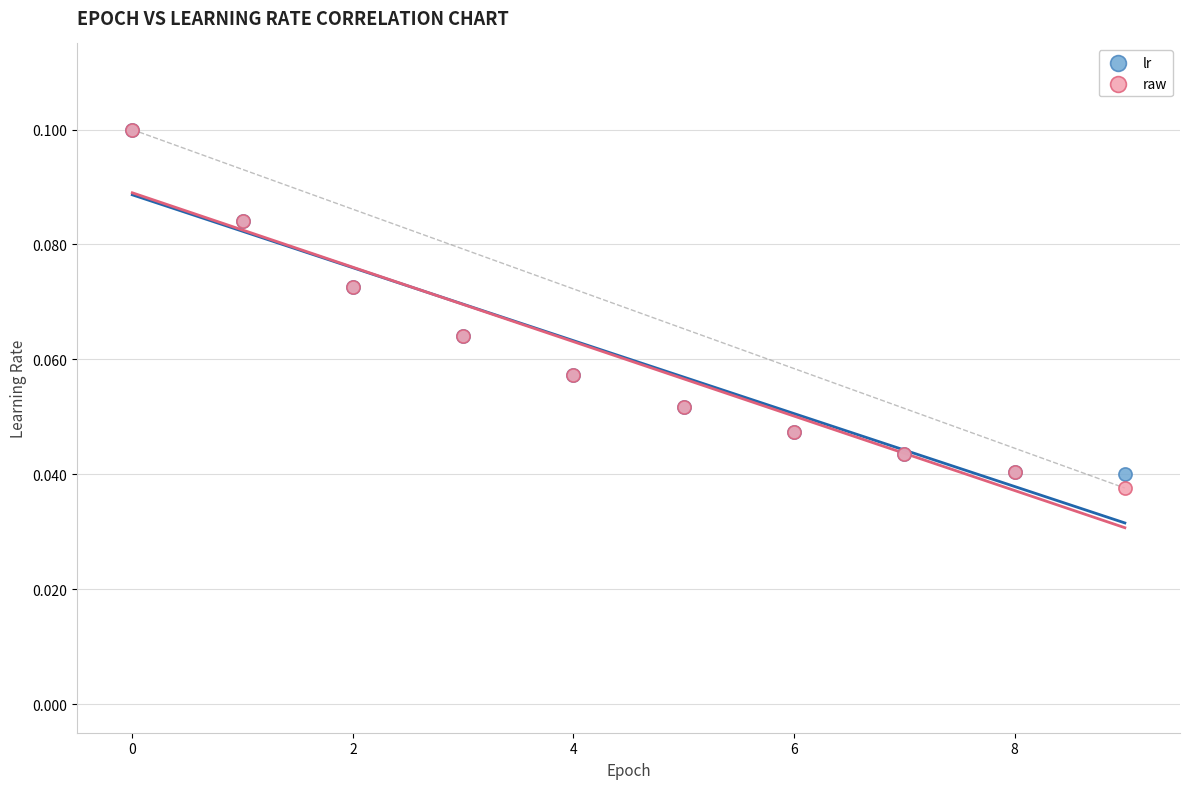

Which series has the largest Y range (max minus min)?

raw